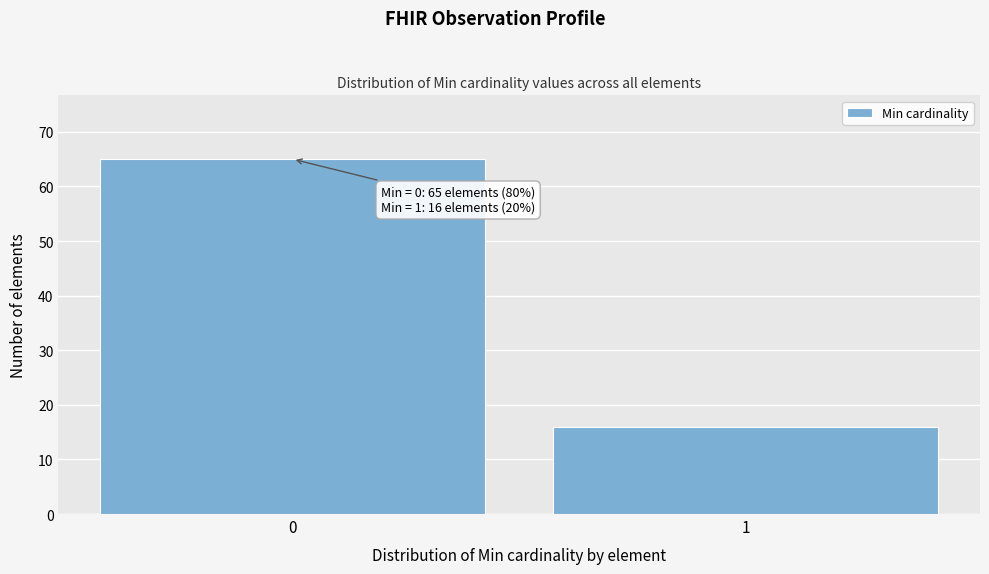

Reading left to right, extract all data points from this chart.

65	16